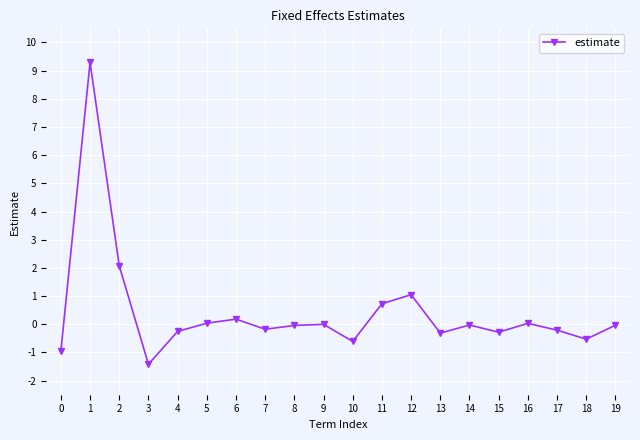

The chart shows a value of -0.0 at 19. True or false?

True